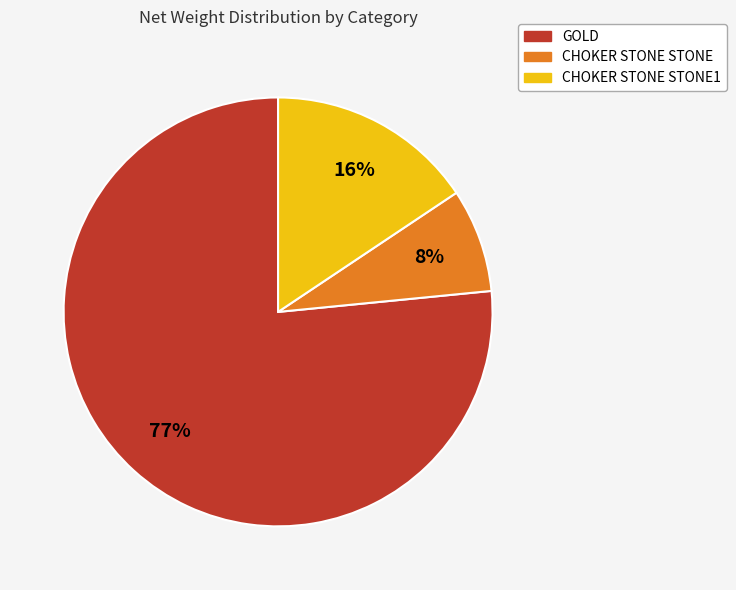

Which category has the biggest portion of the pie?

GOLD